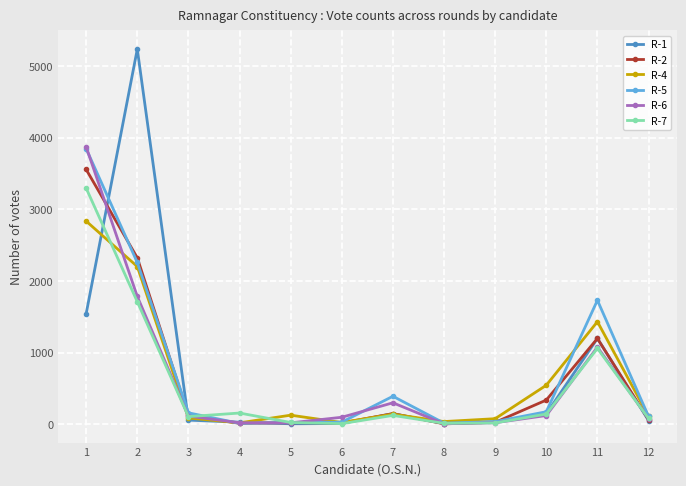

Between 3 and 9, which series saw the biggest shift?

R-5